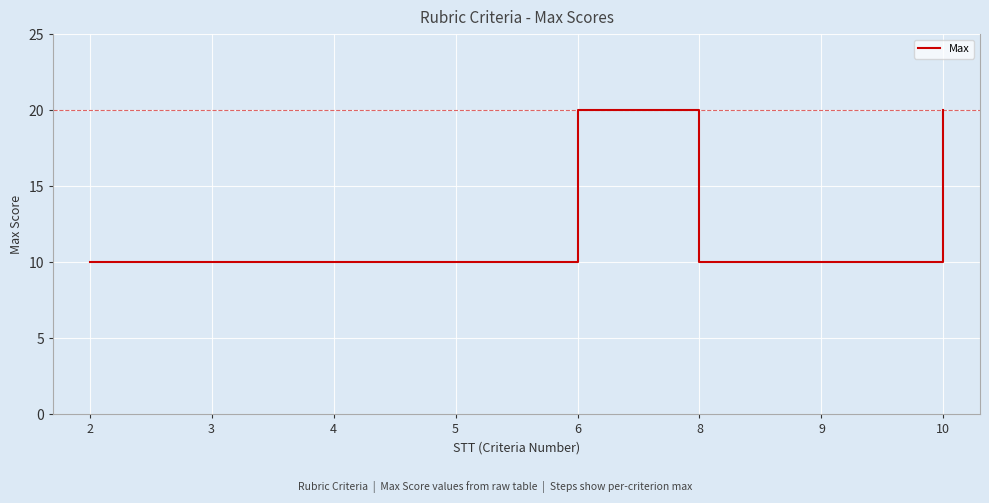

What is the approximate value at 9?

10